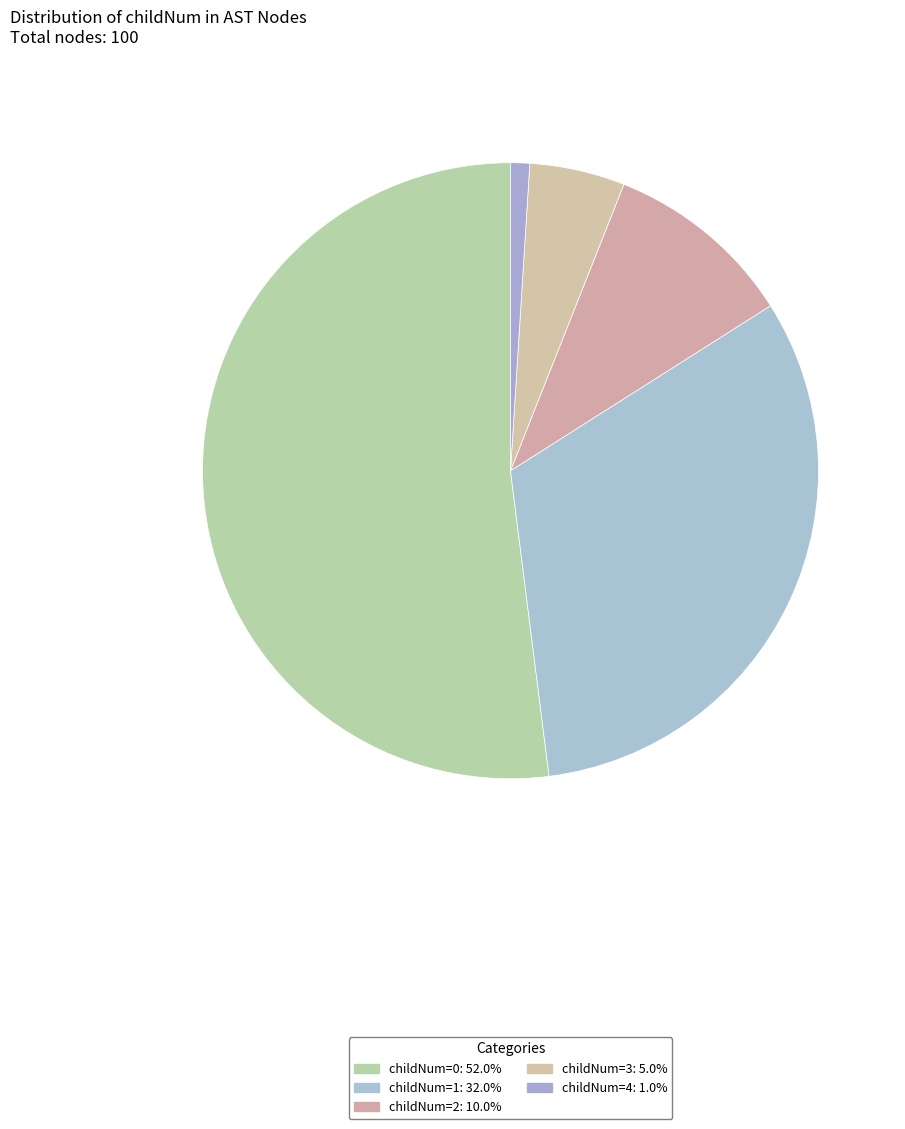

How many segments does this pie chart have?

5